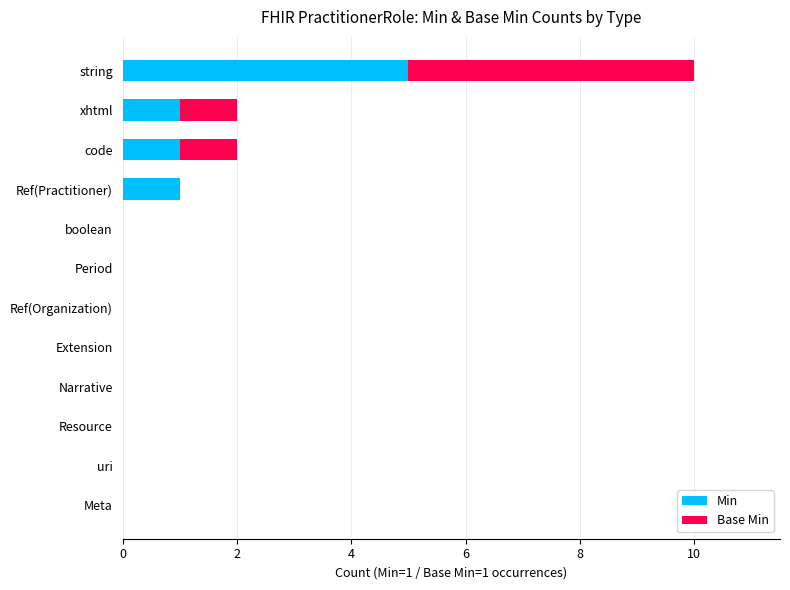

At which category is the sum across all series the highest?

string